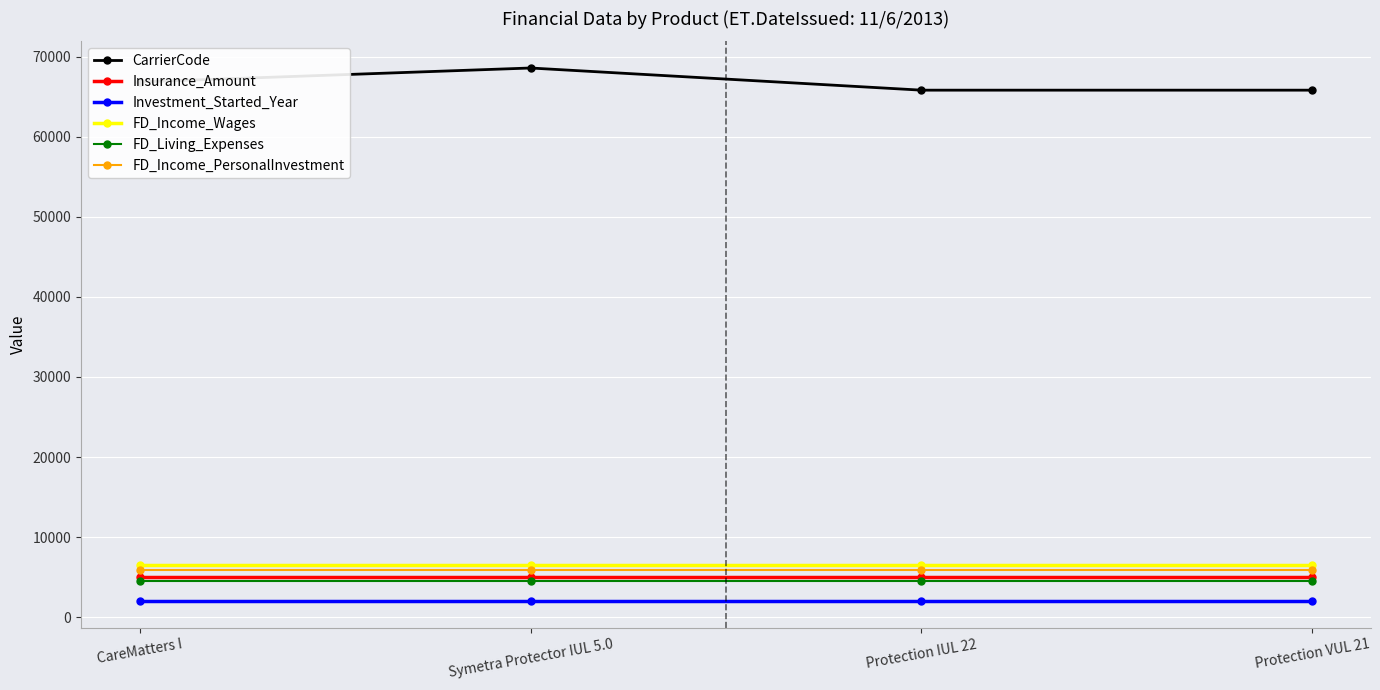

Reading left to right, transcribe all the data shown in this chart.

CarrierCode: 66869	68608	65838	65838
Insurance_Amount: 5000	5000	5000	5000
Investment_Started_Year: 2021	2021	2021	2021
FD_Income_Wages: 6546	6546	6546	6546
FD_Living_Expenses: 4545	4545	4545	4545
FD_Income_PersonalInvestment: 5844	5844	5844	5844